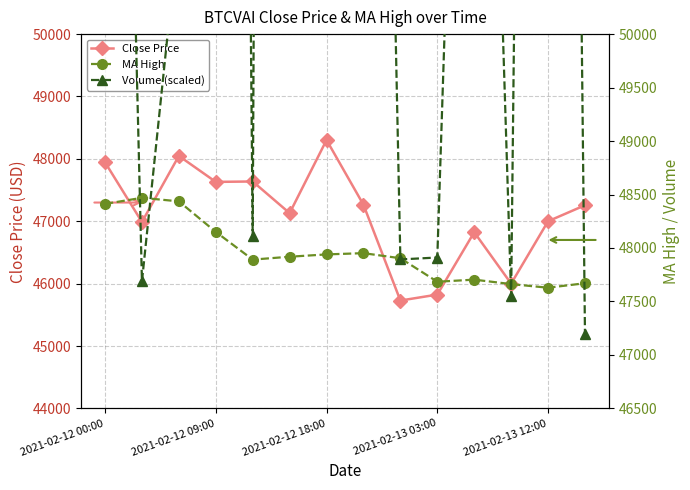

Which series has the largest range (max minus min)?

Volume (scaled)